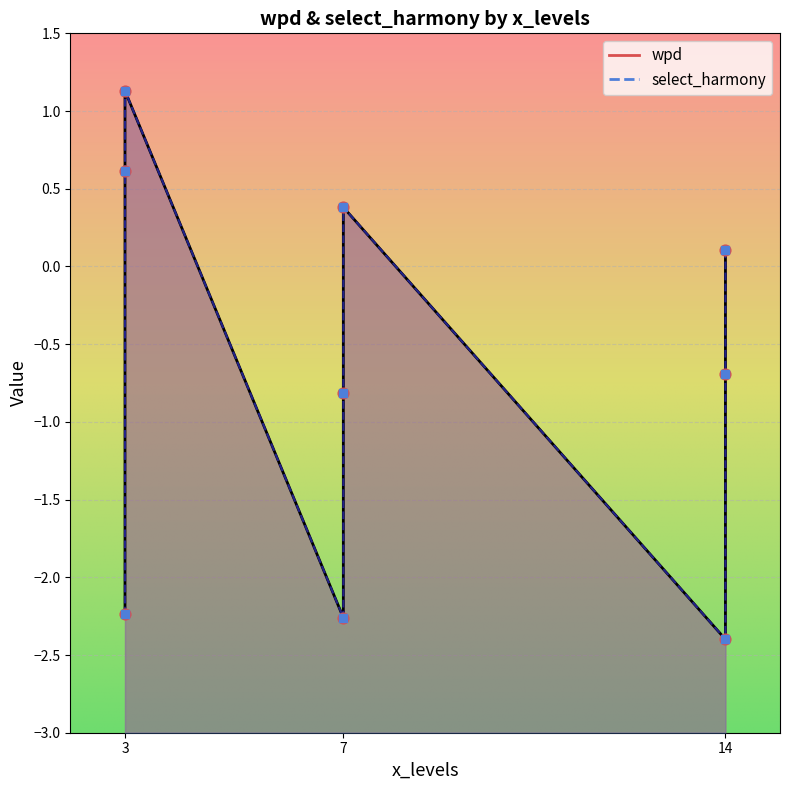

Which series has the largest Y range (max minus min)?

wpd